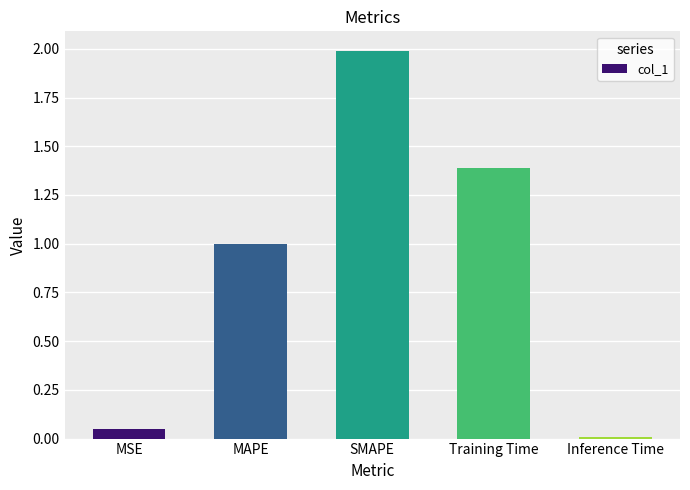

At which label is the value closest to 0?

Inference Time